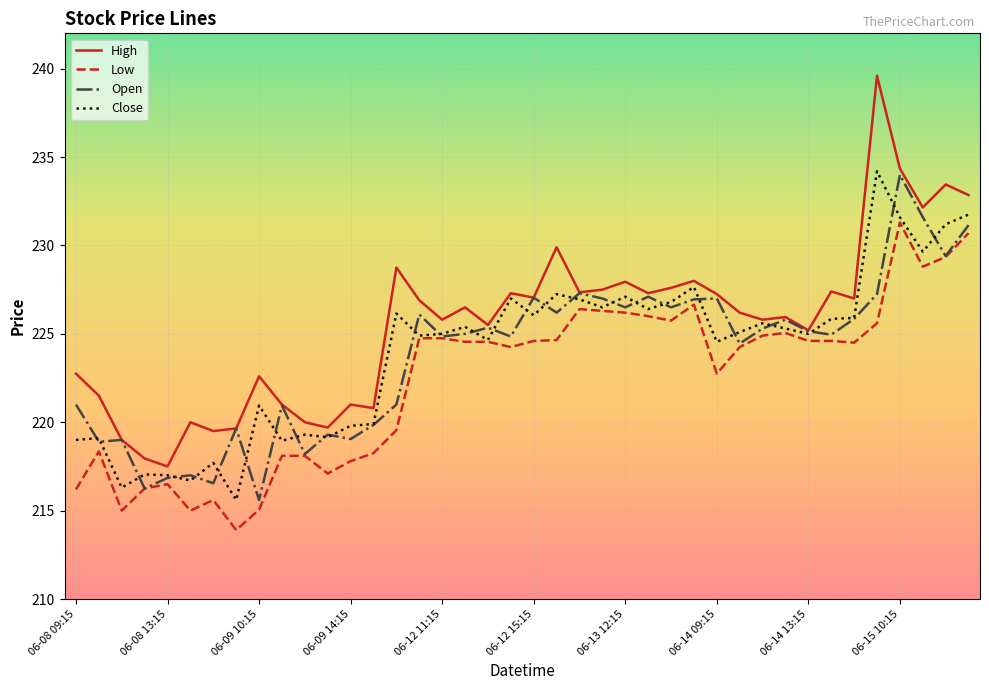

What is the minimum value for Open?

215.6